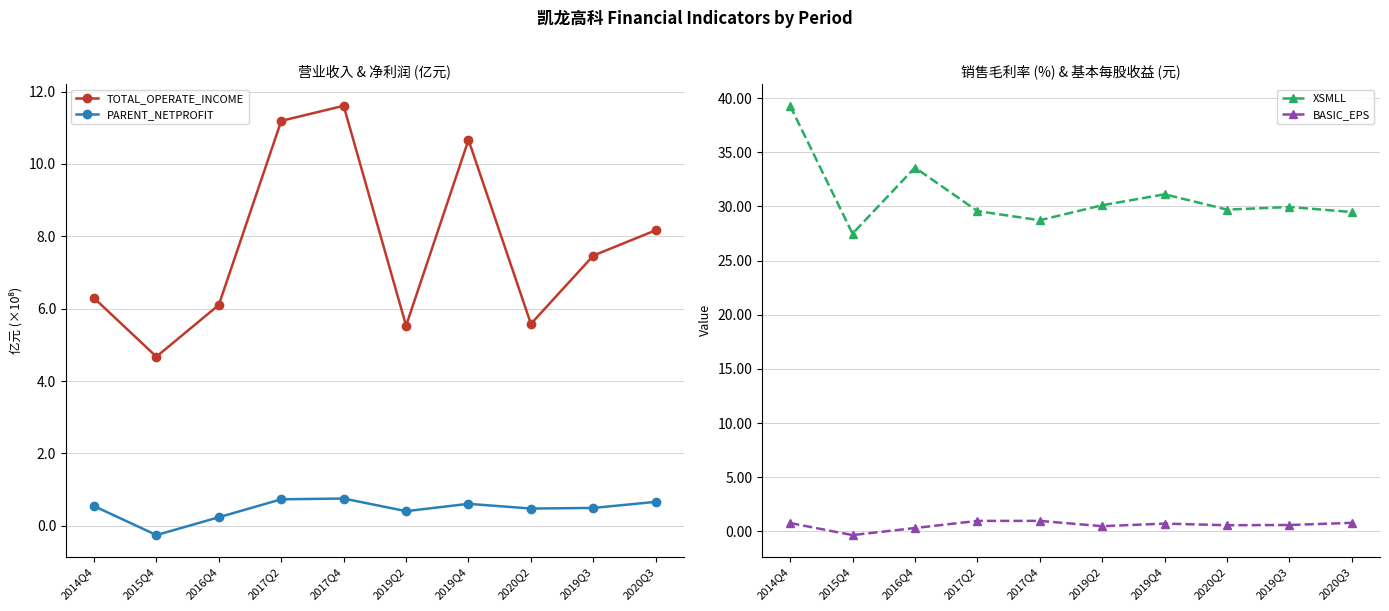

True or false: XSMLL and TOTAL_OPERATE_INCOME intersect in this chart.

False